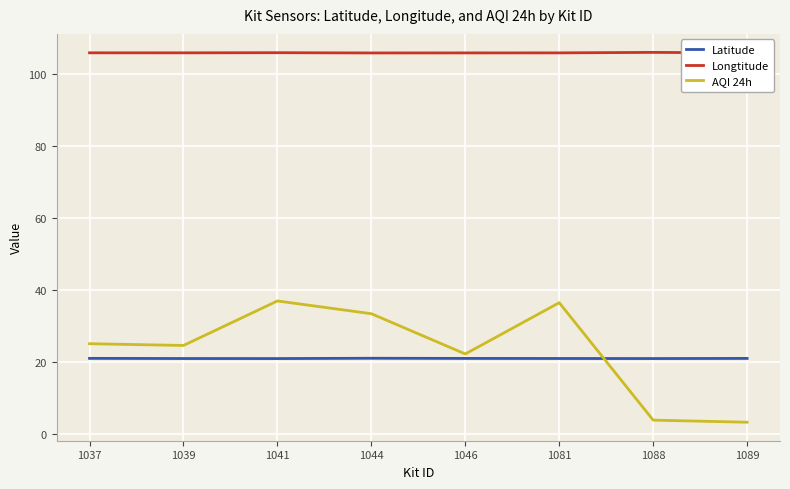

Is the value of AQI 24h at 1039 greater than the value of Longtitude at 1088?

No